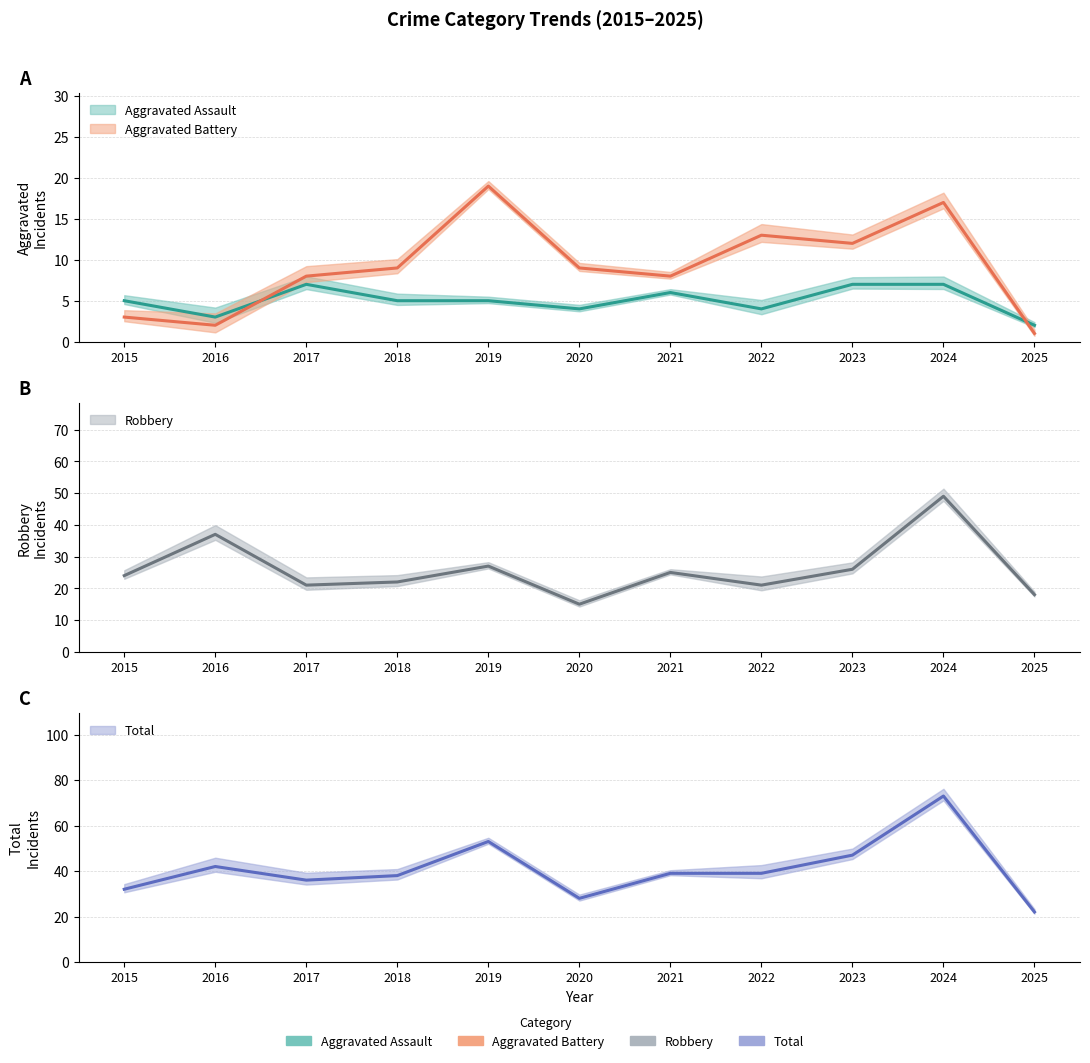

What are all the series names shown in the legend?

Aggravated Assault, Aggravated Battery, Robbery, Total